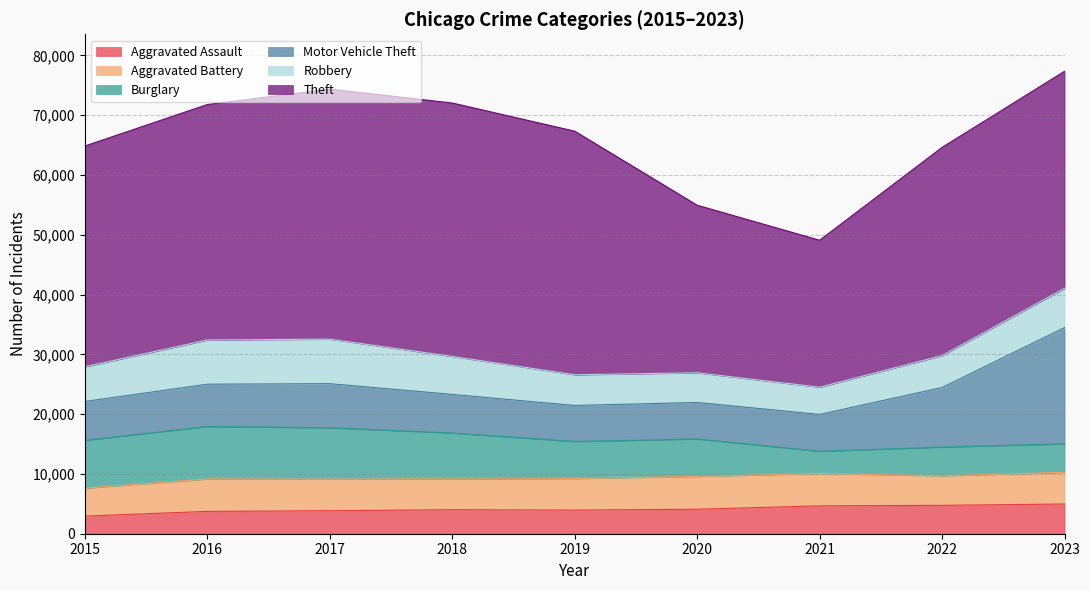

List the labels in order of Aggravated Battery value, largest first.

2020, 2016, 2021, 2023, 2017, 2019, 2018, 2022, 2015